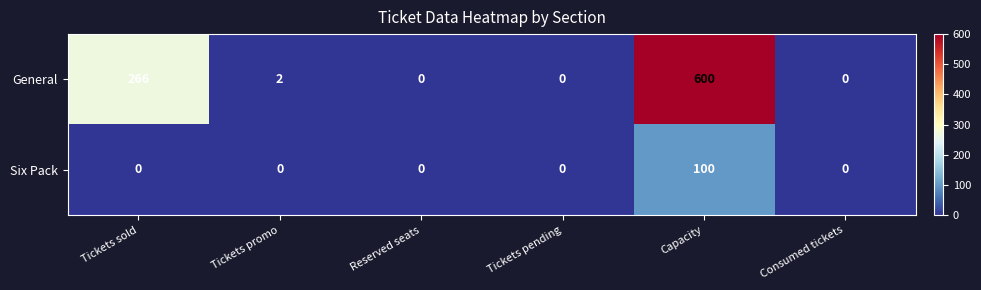

What is the total value across all series at Tickets promo?

2